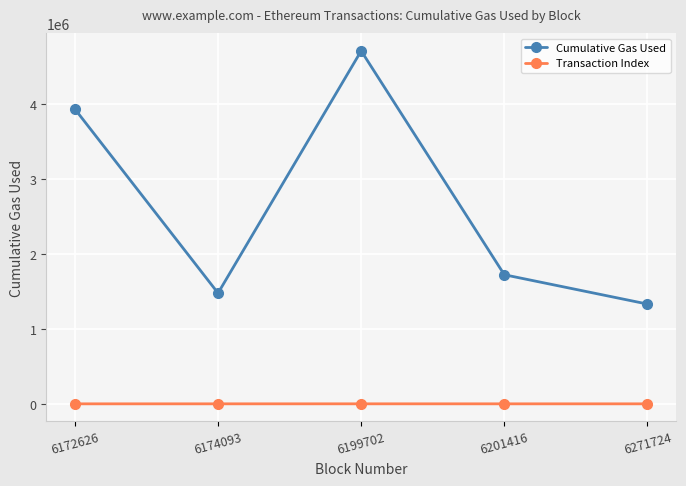

At 6201416, list the series in order from largest to smallest.

Cumulative Gas Used, Transaction Index